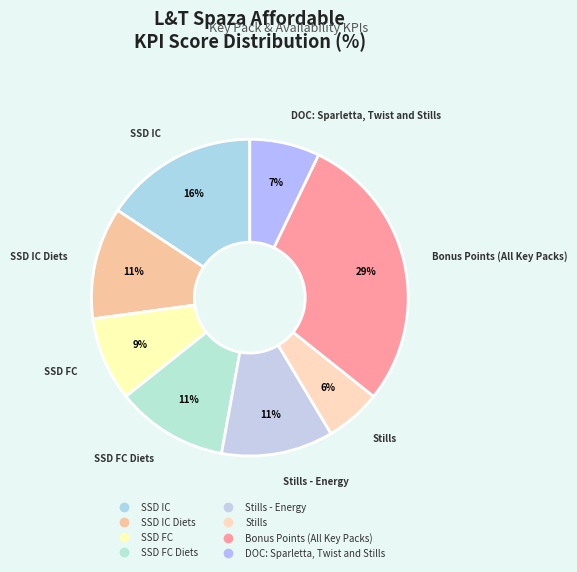

Which category has the biggest portion of the pie?

Bonus Points (All Key Packs)